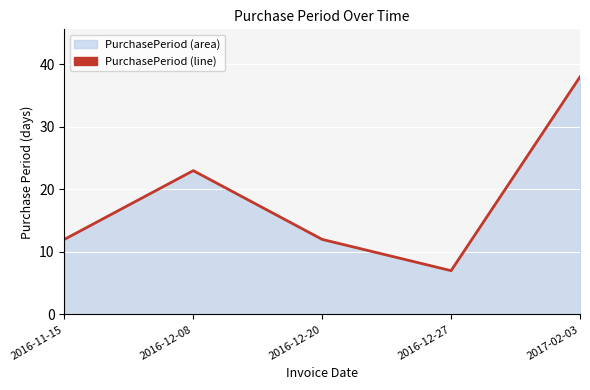

What is the difference between the maximum and minimum values?

31